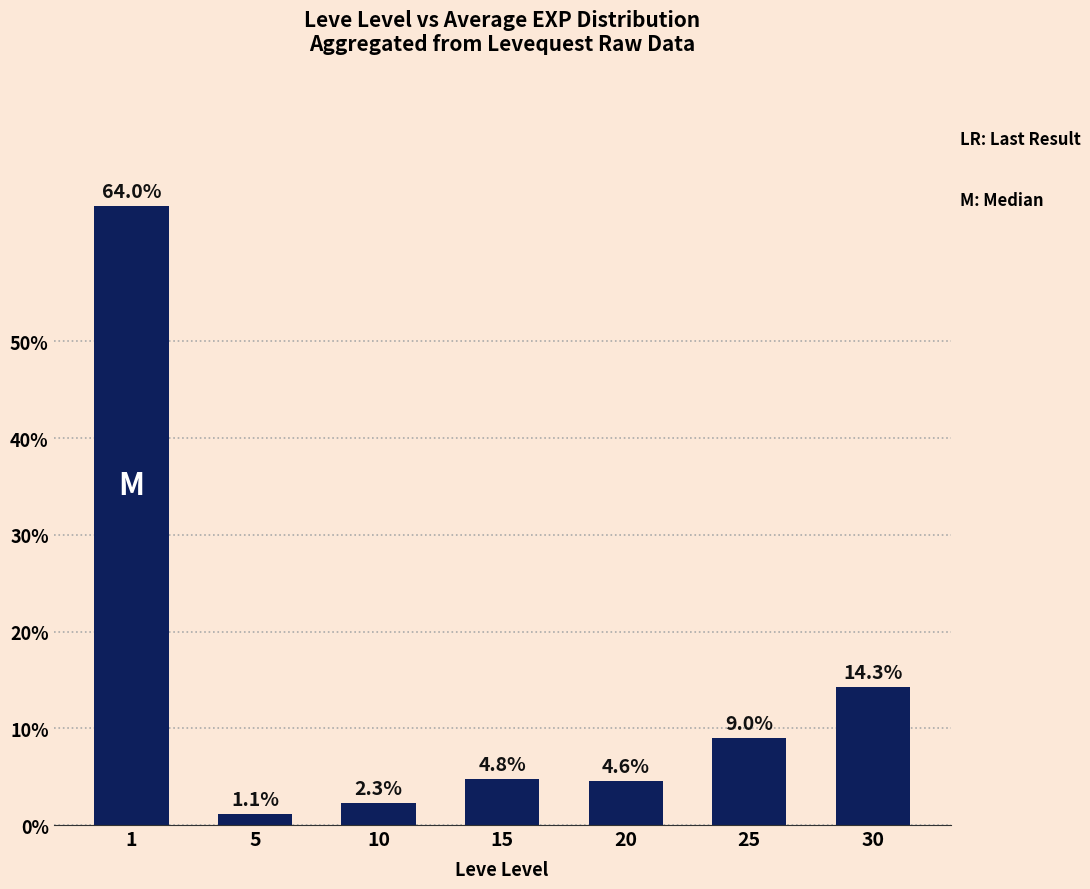

What is the change in value from 1 to 10?

-61.7